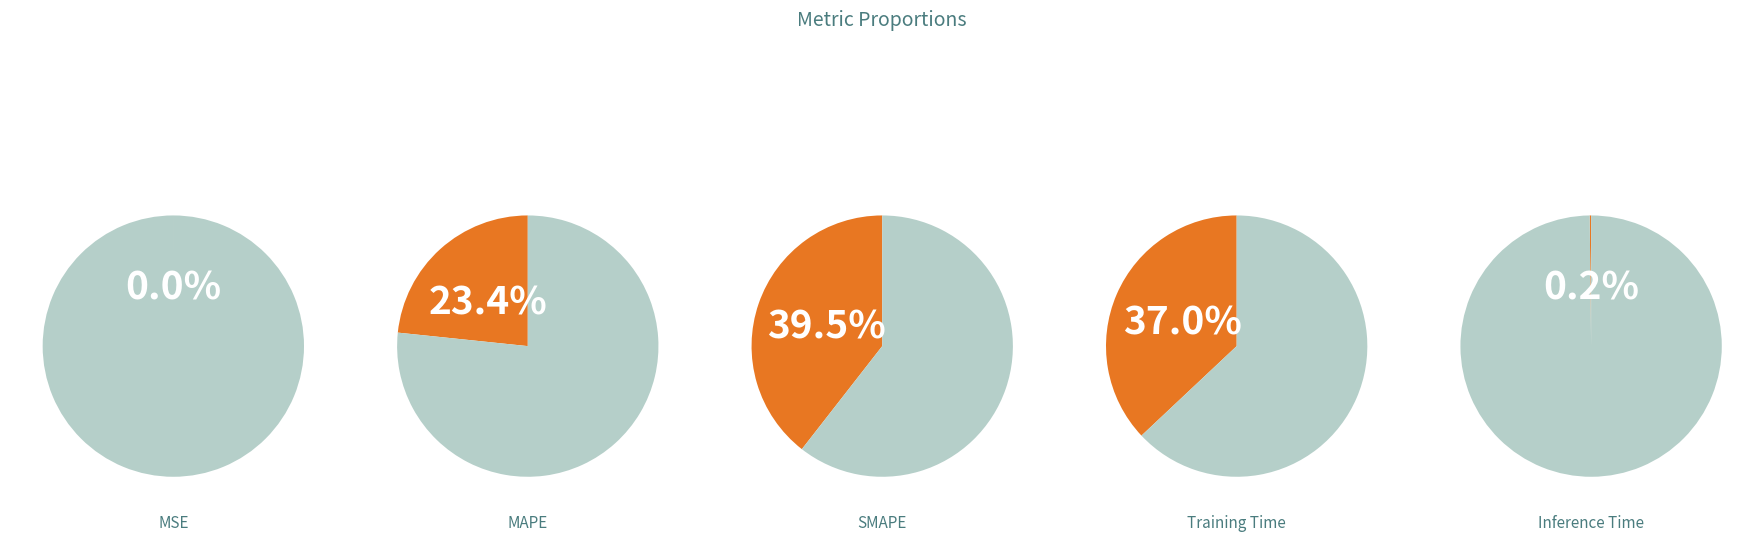

True or false: SMAPE accounts for 30% of the total.

False